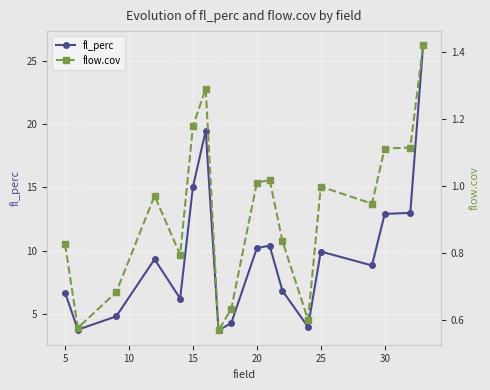

True or false: fl_perc has a value of 26.4 at 15.

False